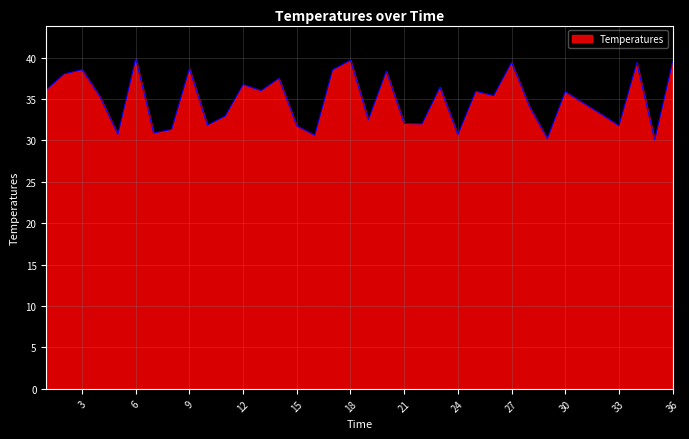

How many series are shown in this chart?

1